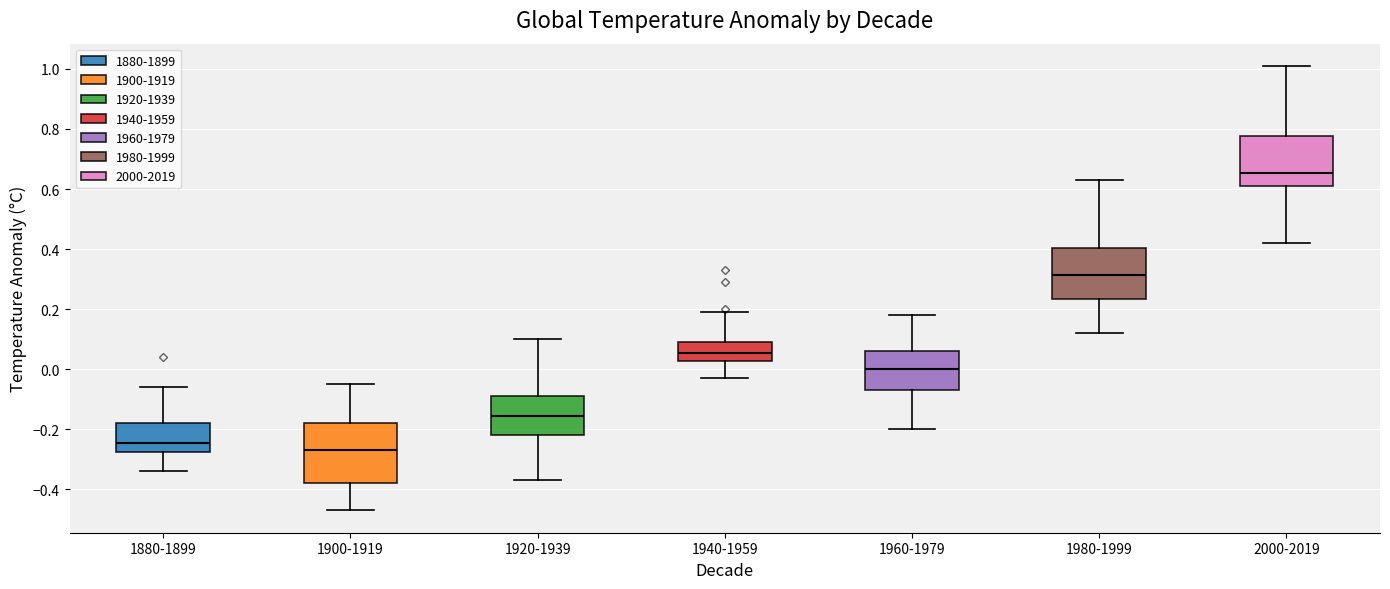

Which box has the lowest median line?

1900-1919